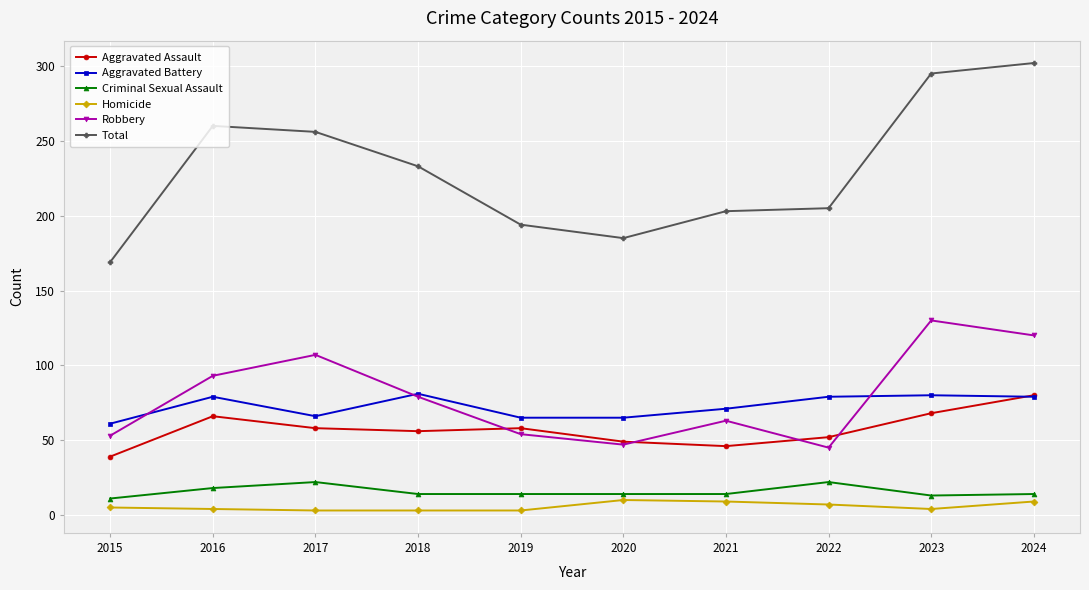

What are all the series names shown in the legend?

Aggravated Assault, Aggravated Battery, Criminal Sexual Assault, Homicide, Robbery, Total